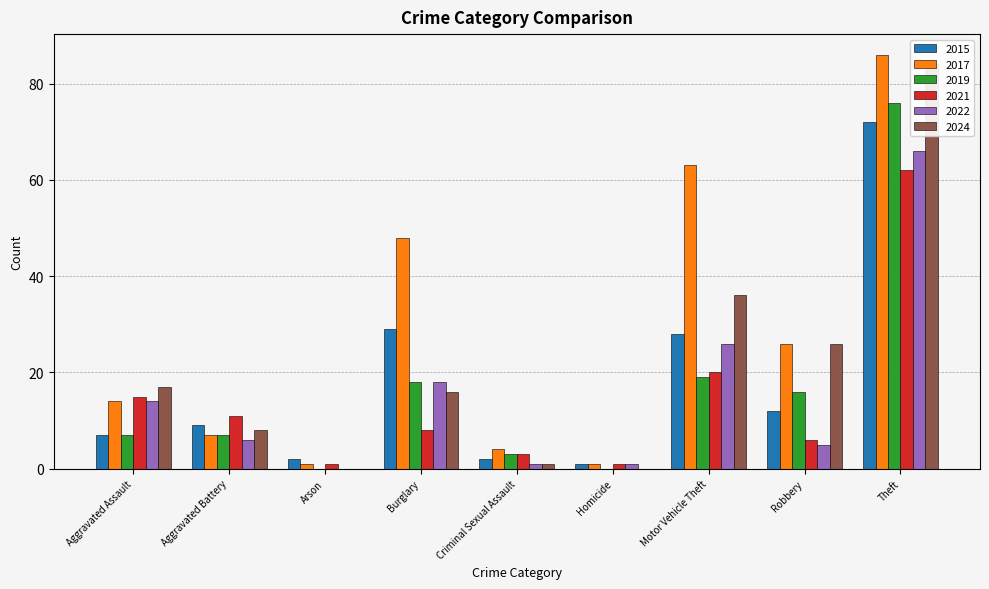

Which label corresponds to the largest value in the chart?

Theft